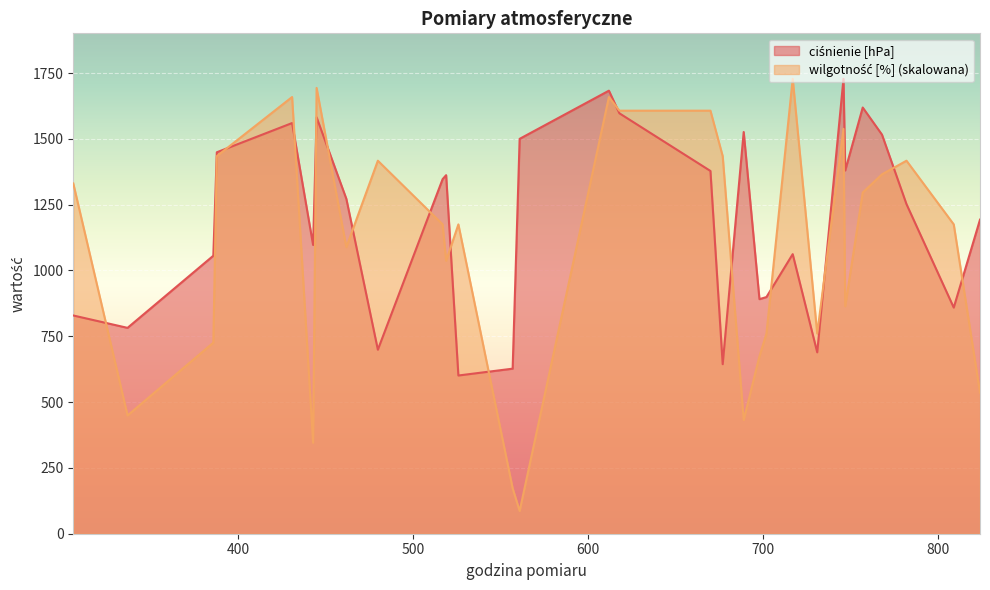

Which category has the highest value in the wilgotność [%] series?

717